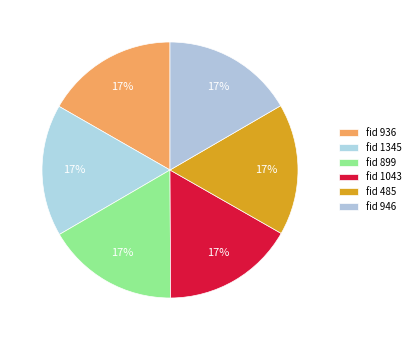

How many slices are in this pie chart?

6